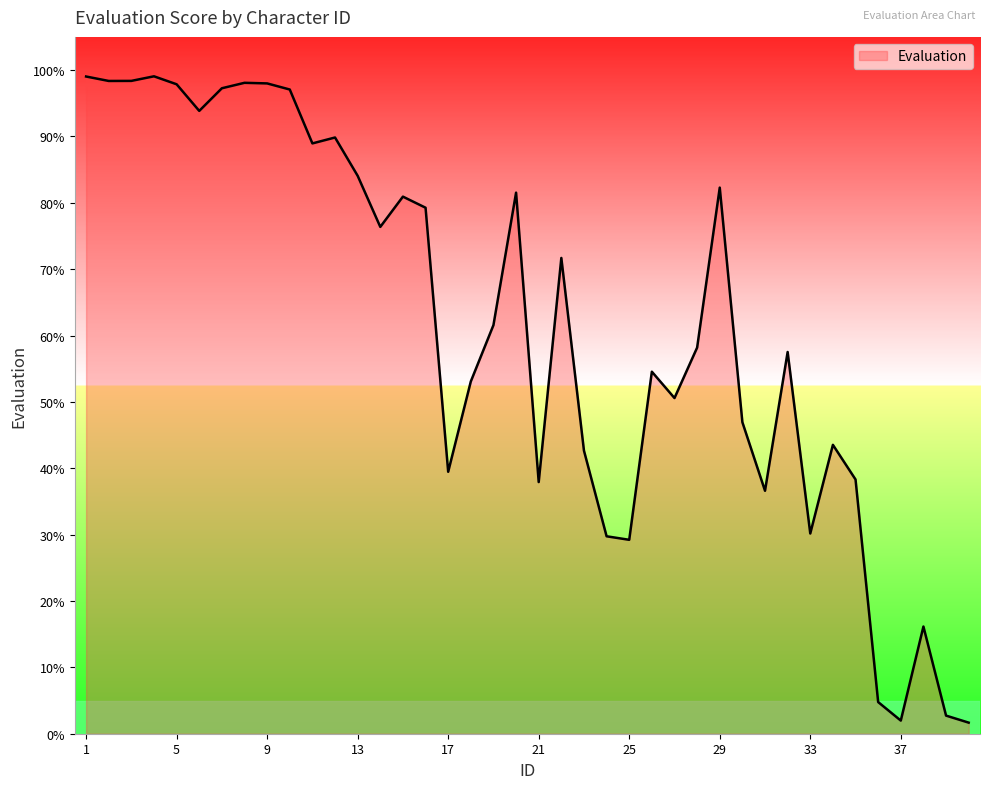

What is the greatest value displayed?

99.1